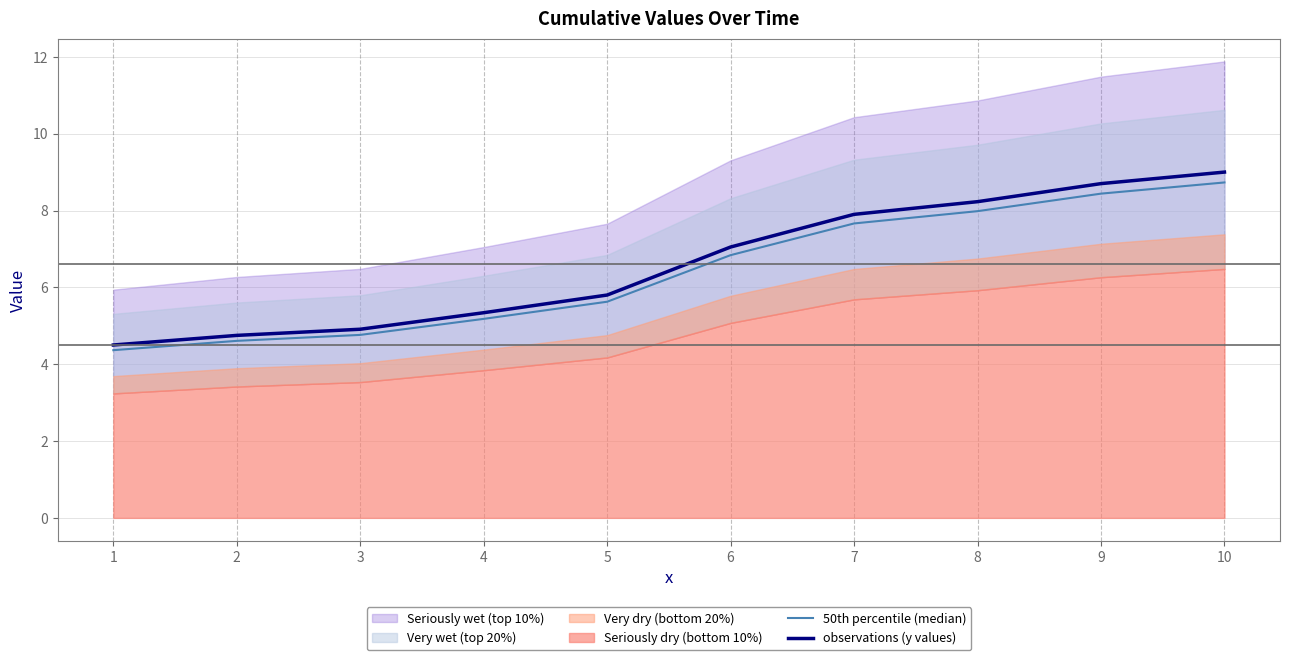

Reading left to right, list all the values displayed in this chart.

50th percentile (median): 4.4	4.6	4.8	5.2	5.6	6.8	7.7	8.0	8.4	8.7
observations (y values): 4.5	4.8	4.9	5.3	5.8	7.0	7.9	8.2	8.7	9.0